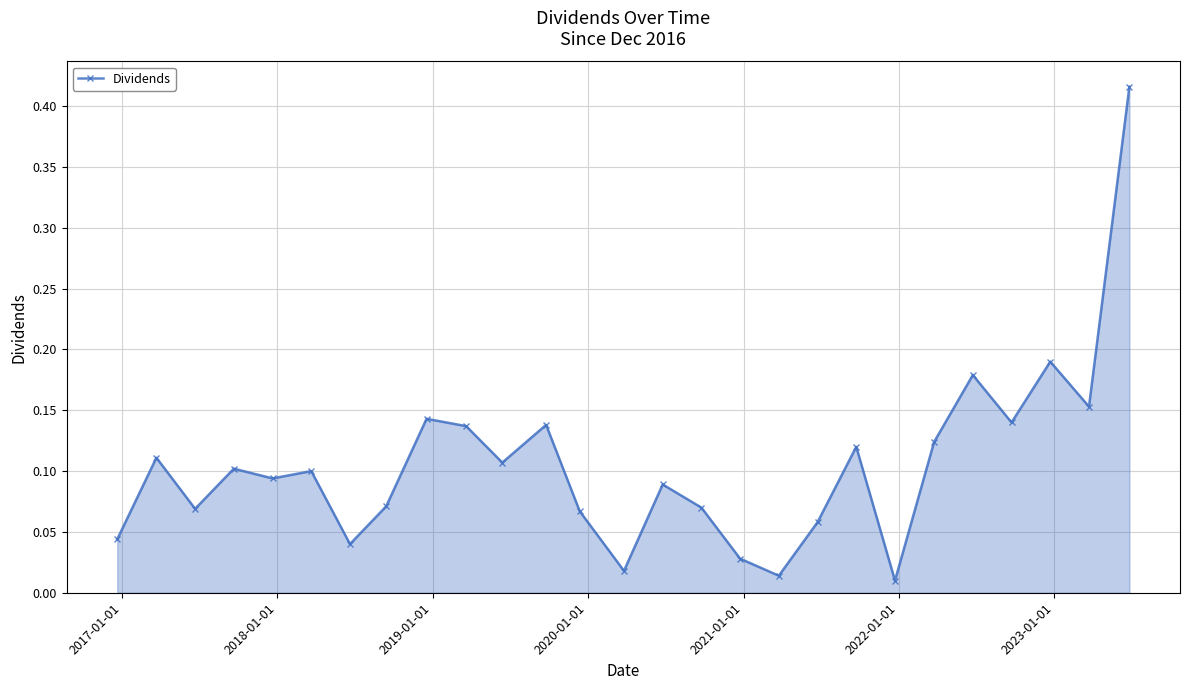

What is the sum of all values?

2.8